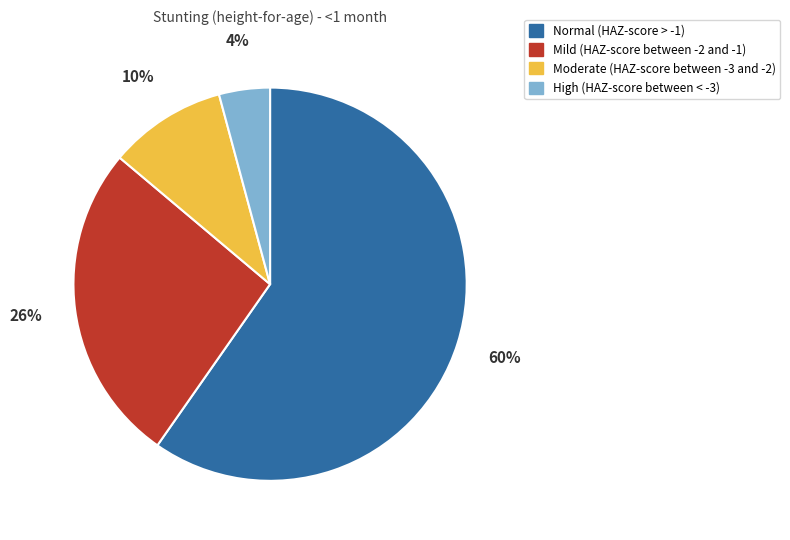

Combined, do Moderate (HAZ-score between -3 and -2) and Mild (HAZ-score between -2 and -1) account for over 50%?

No